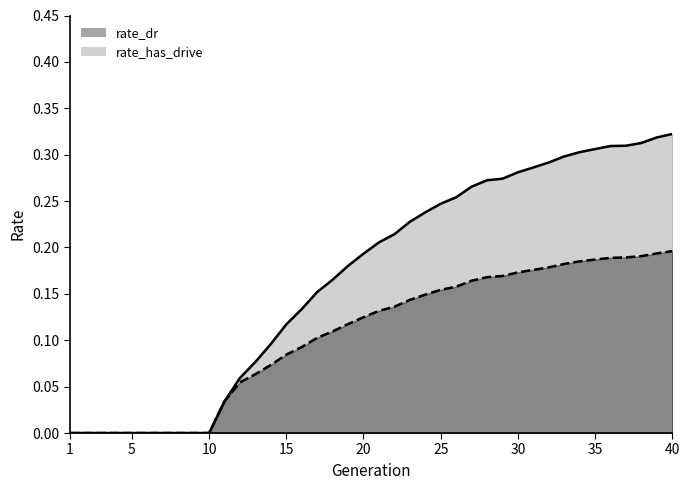

Reading right to left, transcribe all the data shown in this chart.

rate_has_drive: 40=0.3	39=0.3	38=0.3	37=0.3	36=0.3	35=0.3	34=0.3	33=0.3	32=0.3	31=0.3	30=0.3	29=0.3	28=0.3	27=0.3	26=0.3	25=0.2	24=0.2	23=0.2	22=0.2	21=0.2	20=0.2	19=0.2	18=0.2	17=0.2	16=0.1	15=0.1	14=0.1	13=0.1	12=0.1	11=0.0	10=0.0	9=0.0	8=0.0	7=0.0	6=0.0	5=0.0	4=0.0	3=0.0	2=0.0	1=0.0
rate_dr: 40=0.2	39=0.2	38=0.2	37=0.2	36=0.2	35=0.2	34=0.2	33=0.2	32=0.2	31=0.2	30=0.2	29=0.2	28=0.2	27=0.2	26=0.2	25=0.2	24=0.1	23=0.1	22=0.1	21=0.1	20=0.1	19=0.1	18=0.1	17=0.1	16=0.1	15=0.1	14=0.1	13=0.1	12=0.1	11=0.0	10=0.0	9=0.0	8=0.0	7=0.0	6=0.0	5=0.0	4=0.0	3=0.0	2=0.0	1=0.0